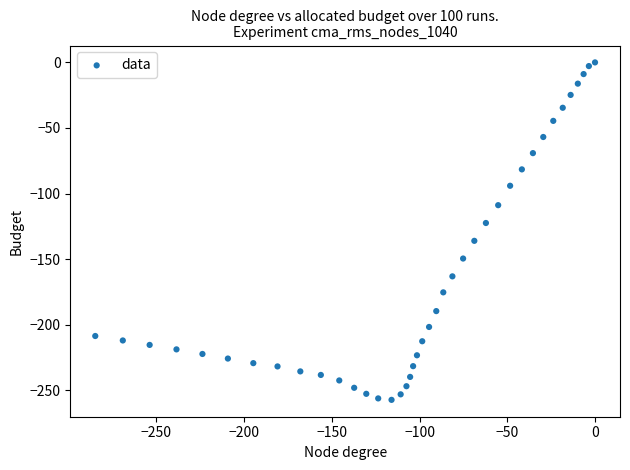

What is the range of X values (max minus min)?

284.9